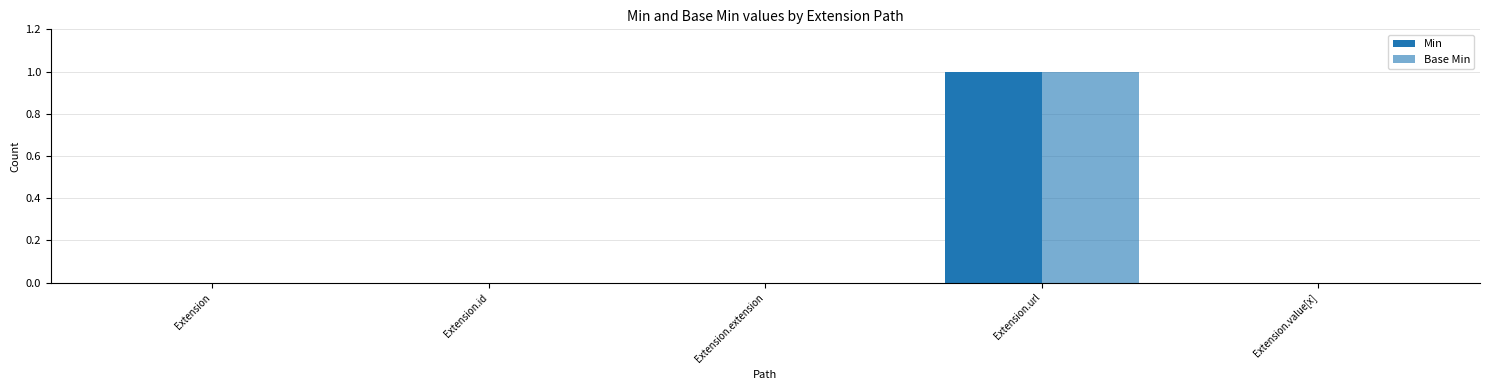

Where is Base Min nearest to the value 0?

Extension